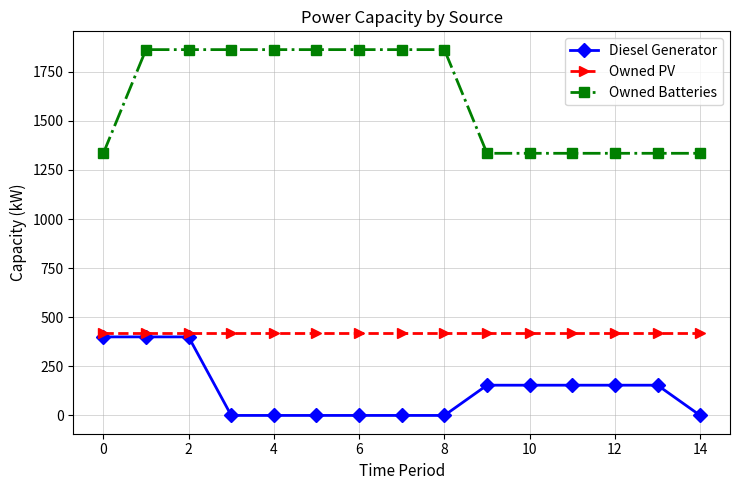

Rank the series by their average value, from highest to lowest.

Owned Batteries, Owned PV, Diesel Generator